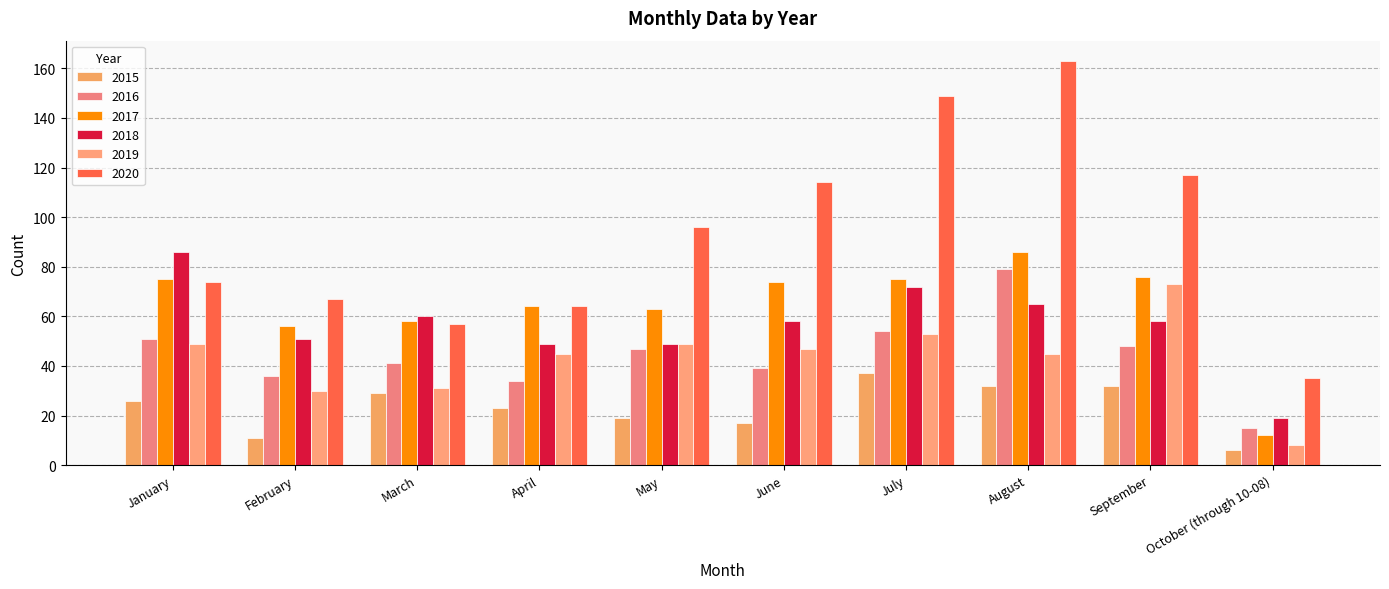

The value of 2015 at October (through 10-08) is 6. True or false?

True